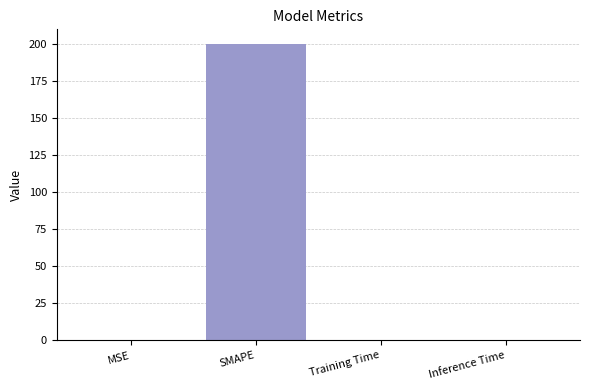

Which has a higher value, Inference Time or SMAPE?

SMAPE